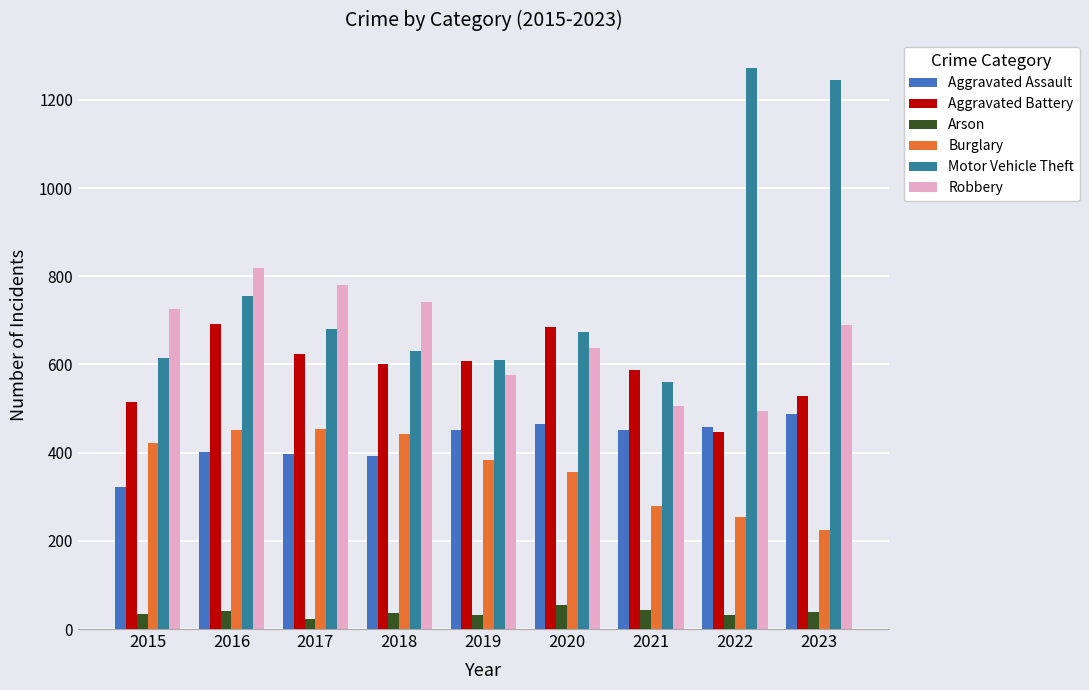

Rank the series at 2018 from lowest to highest value.

Arson, Aggravated Assault, Burglary, Aggravated Battery, Motor Vehicle Theft, Robbery